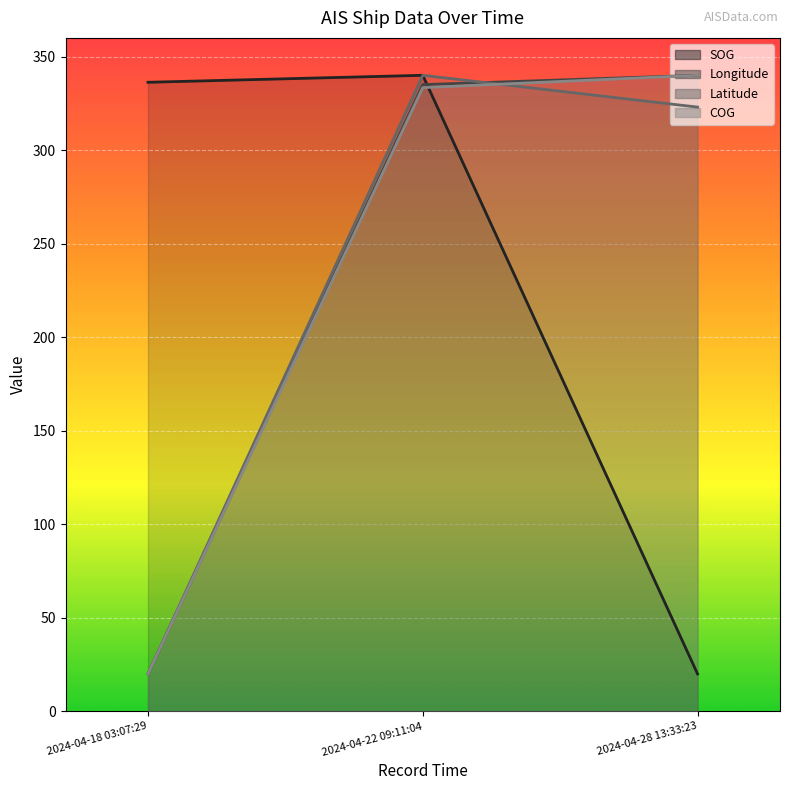

List the series in order of their peak value, highest first.

SOG, Longitude, Latitude, COG